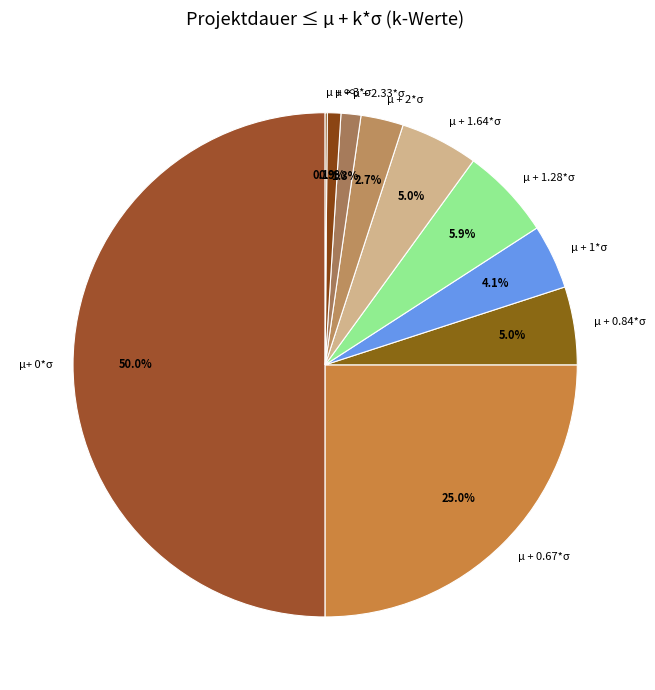

To the nearest percent, what is the difference between the largest and smallest slice percentages?

50%